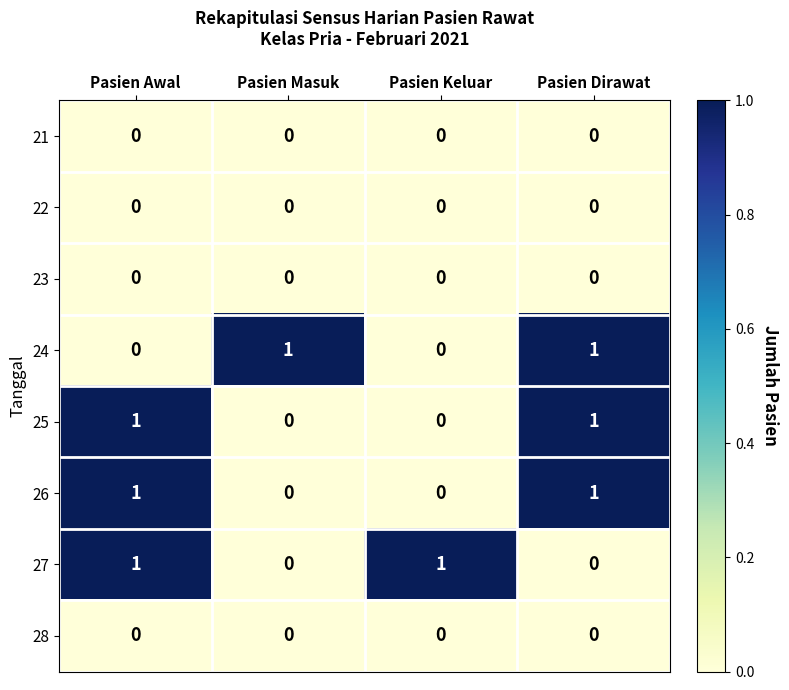

True or false: 25 has a value of 0 at Pasien Keluar.

True